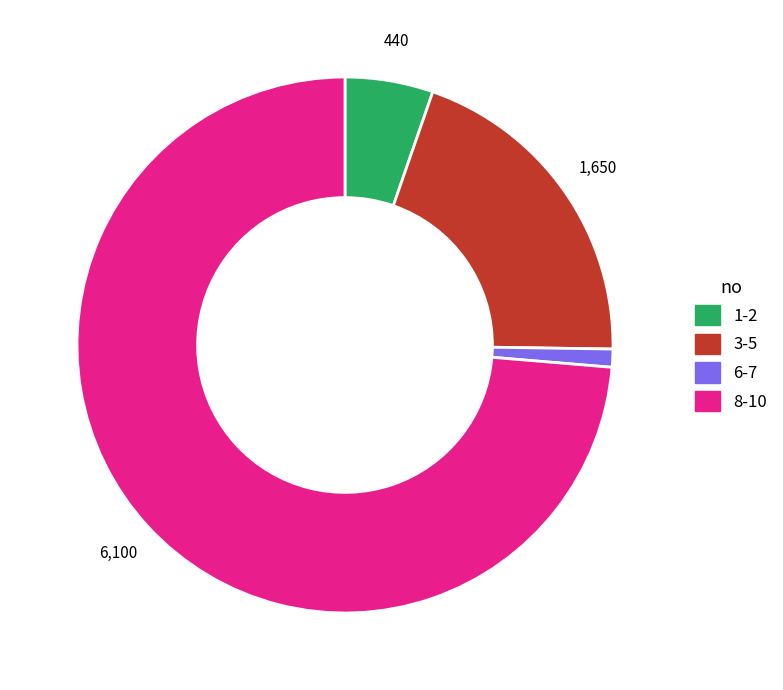

How many segments does this pie chart have?

4